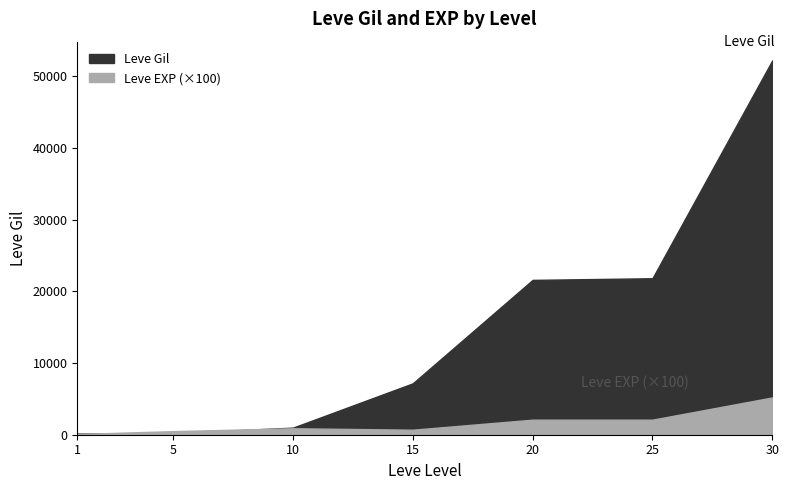

Reading left to right, transcribe all the data shown in this chart.

Leve Gil: 1=160	5=220	10=990	15=7170	20=21600	25=21830	30=52220
Leve EXP: 1=1	5=5	10=9	15=7	20=21	25=21	30=52